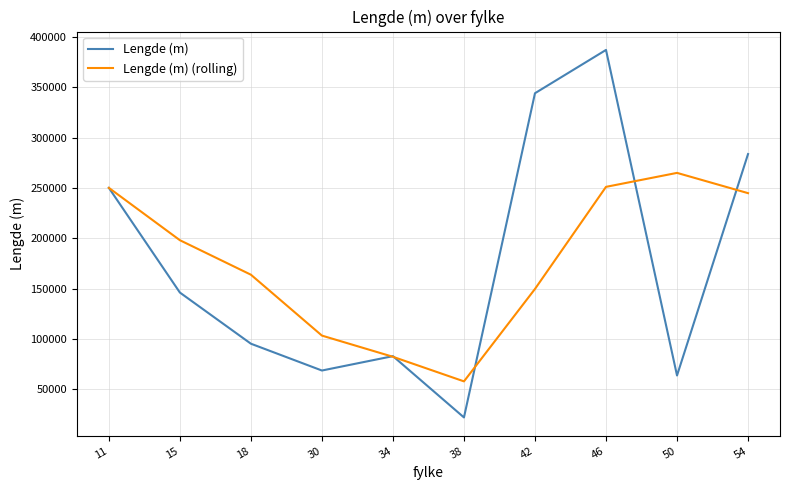

Which category has the highest value across all series?

46